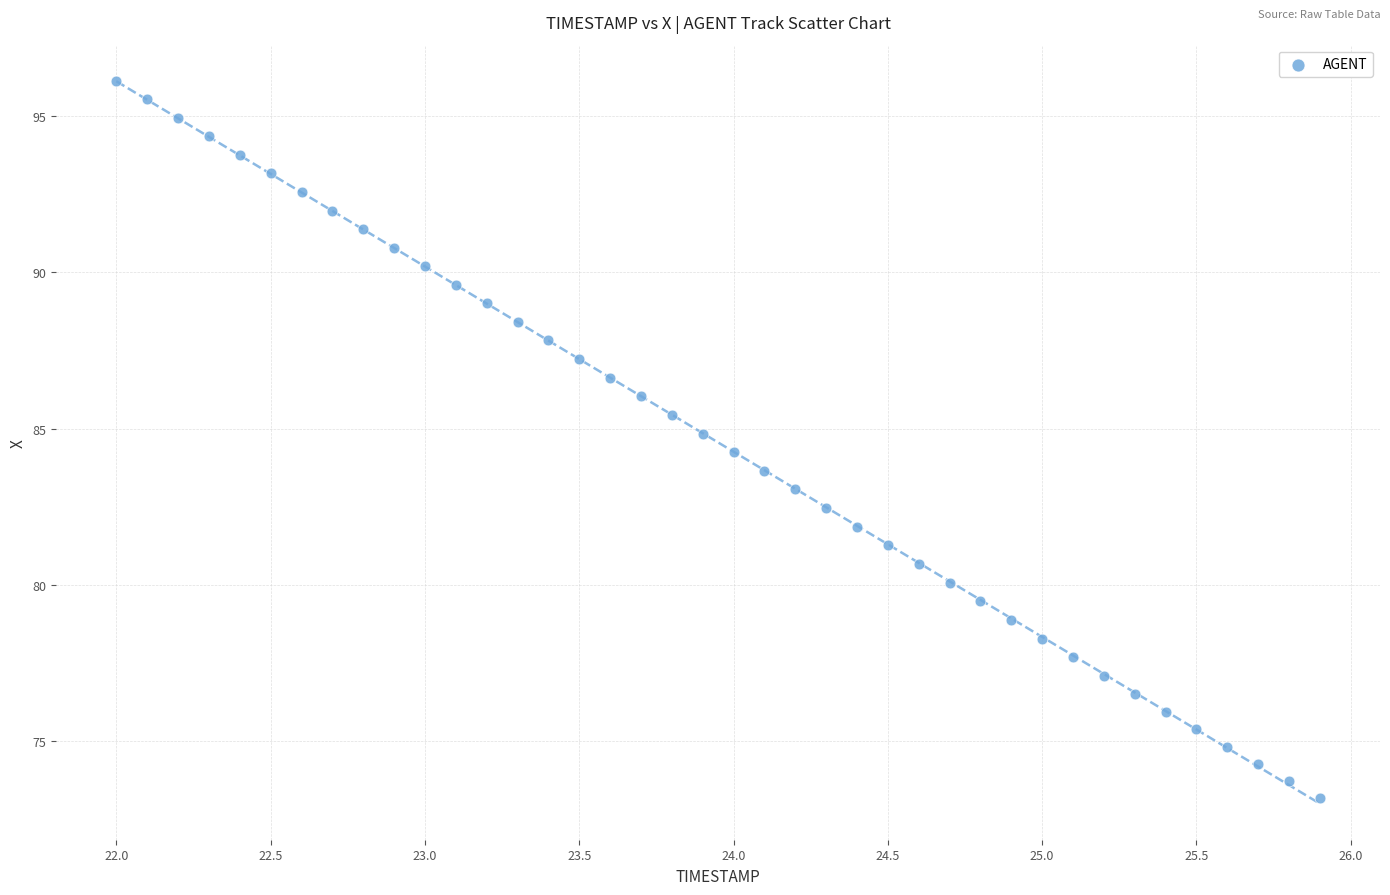

What is the range of X values (max minus min)?

3.9